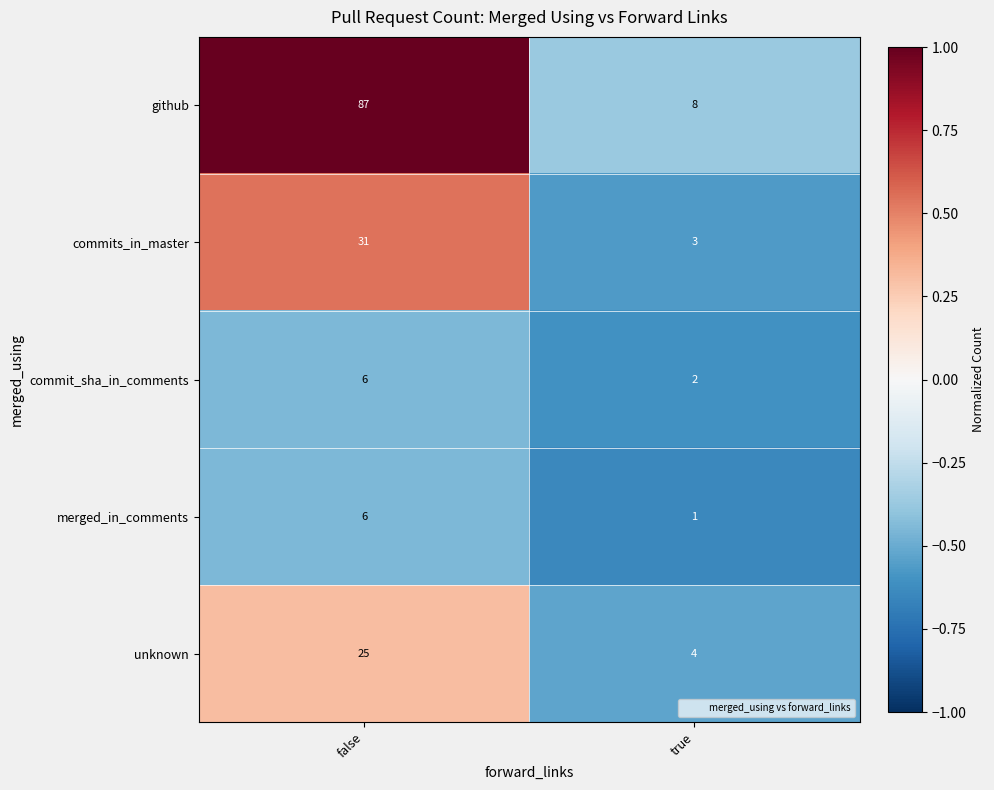

At which category is the sum across all series the highest?

false